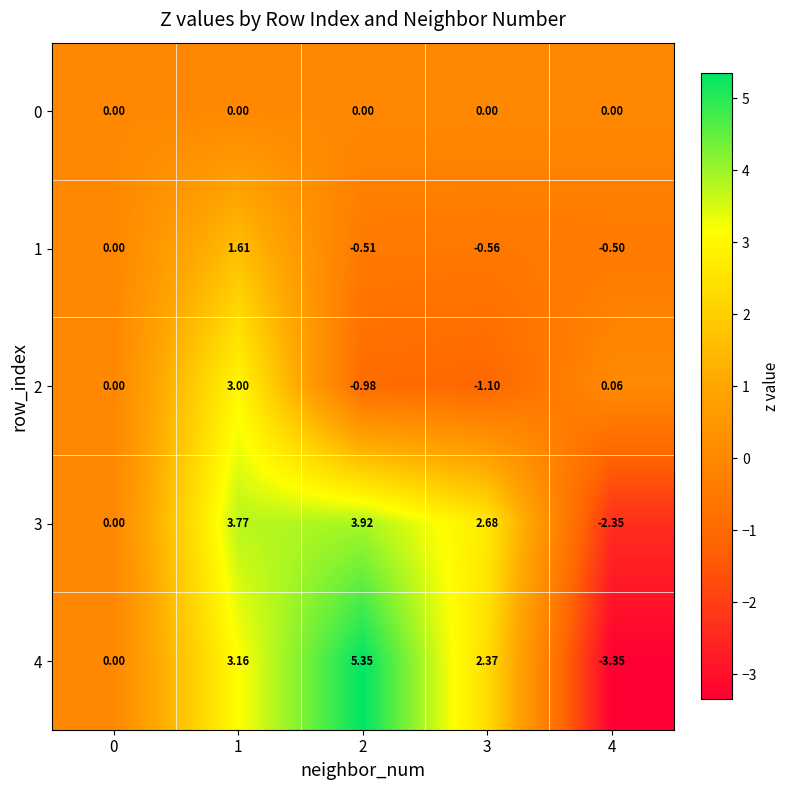

Which series has the widest spread of values?

4